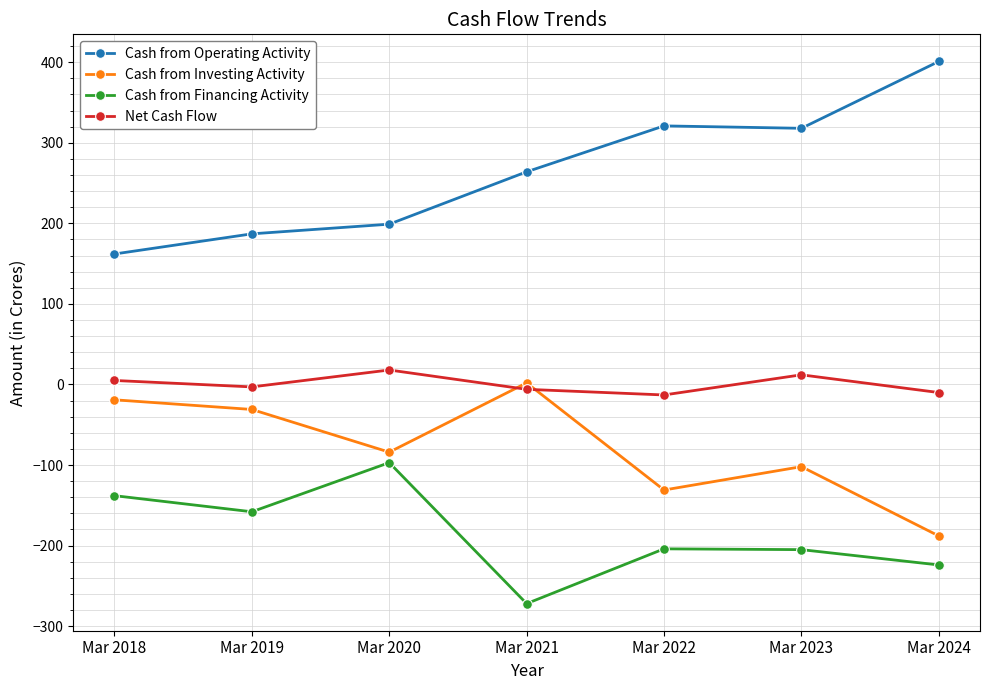

The Cash from Financing Activity series shows -224 at Mar 2024. True or false?

True